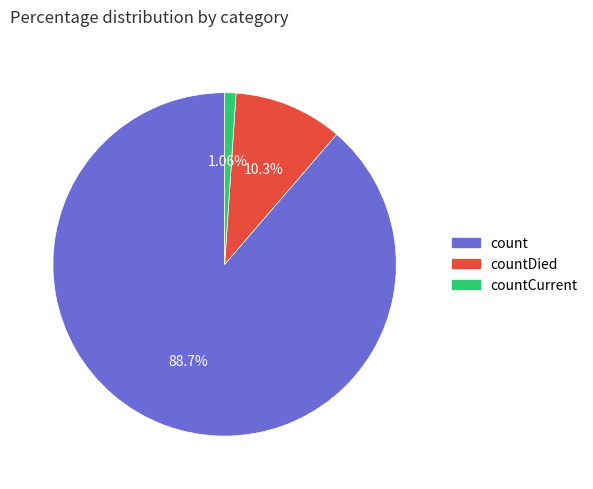

Does any single category account for the majority?

Yes